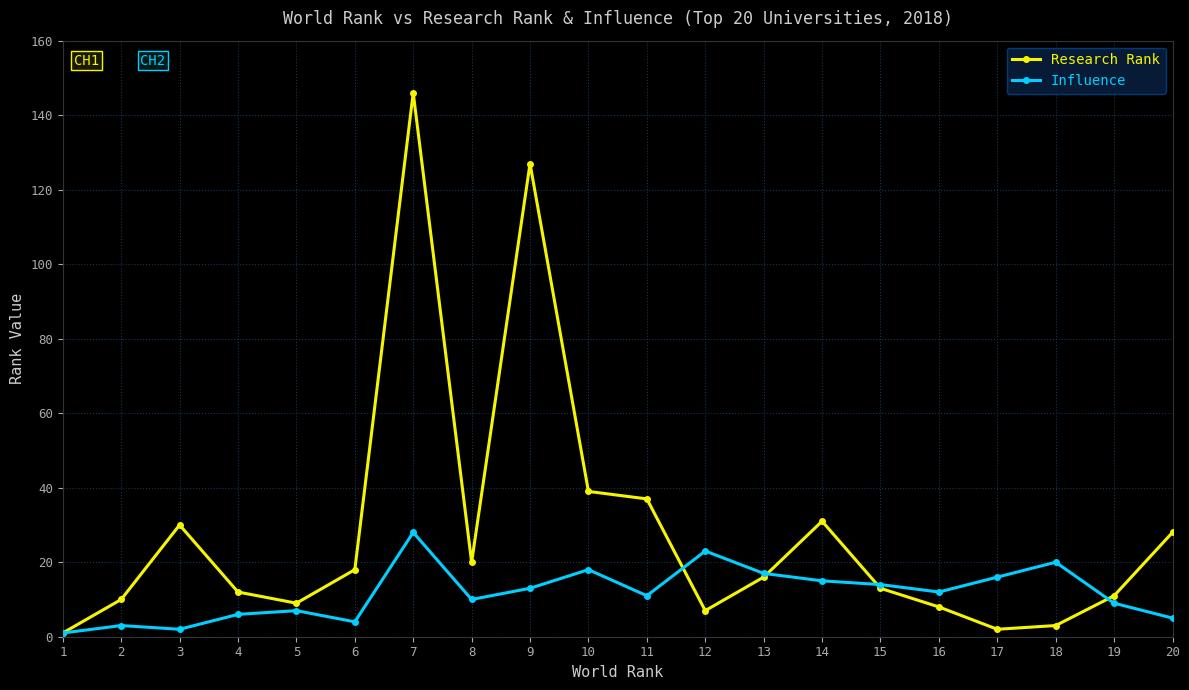

What are all the series names shown in the legend?

Research Rank, Influence